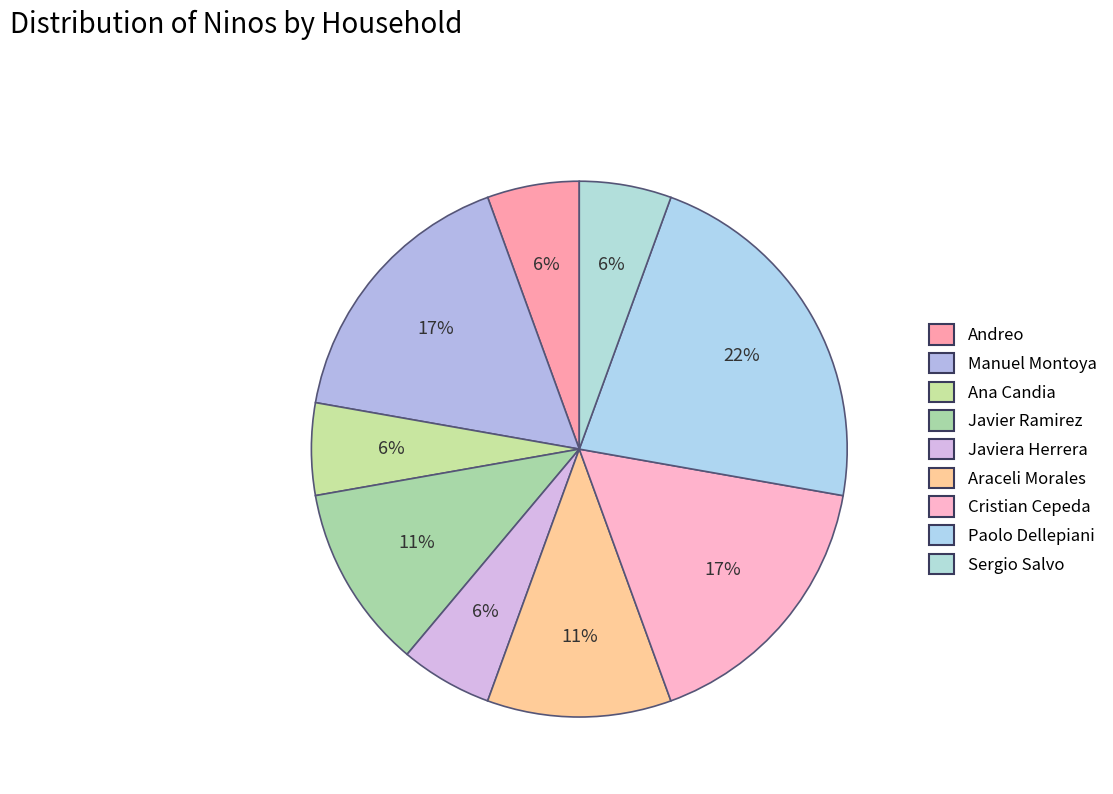

Is Javier Ramirez the majority of the pie?

No